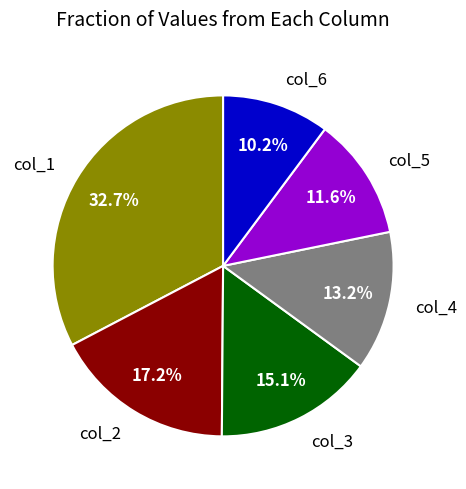

Which category has the biggest portion of the pie?

col_1